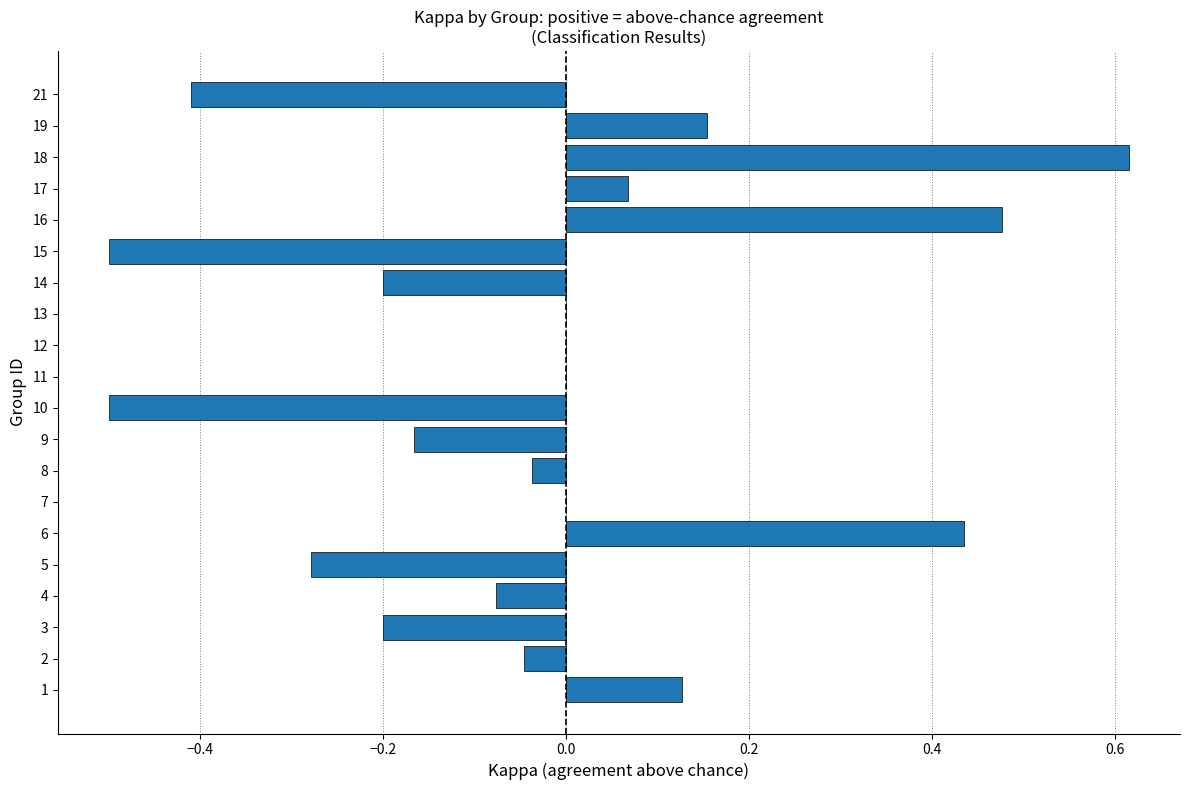

What is the sum of all values?

-0.5